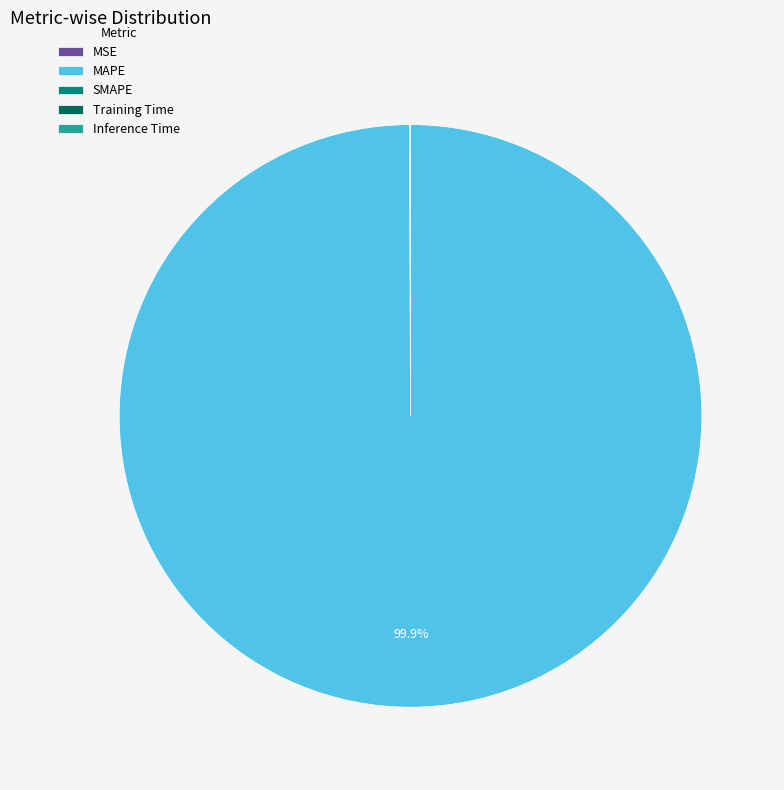

To the nearest percent, what percentage of the pie is MAPE?

100%